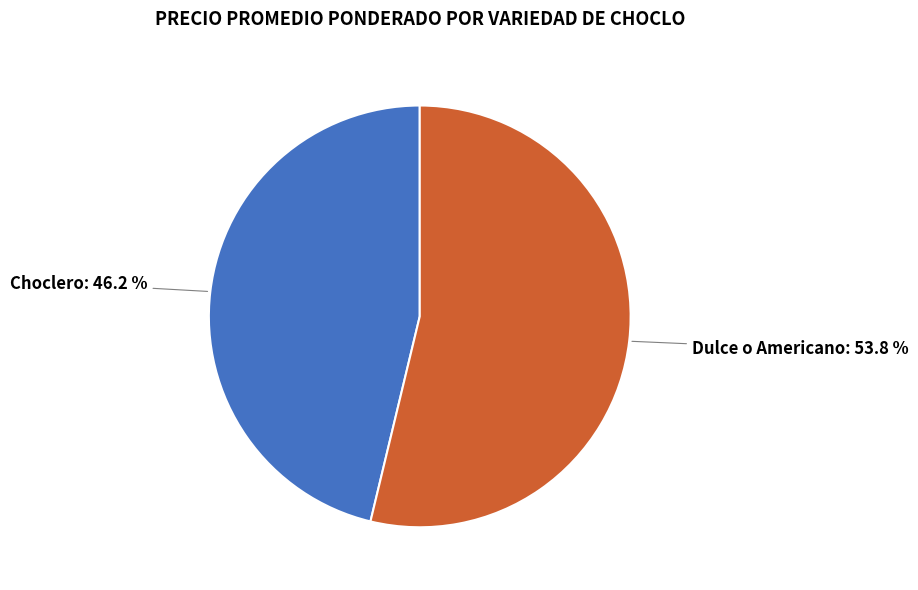

What is the smallest slice in the pie chart?

Choclero